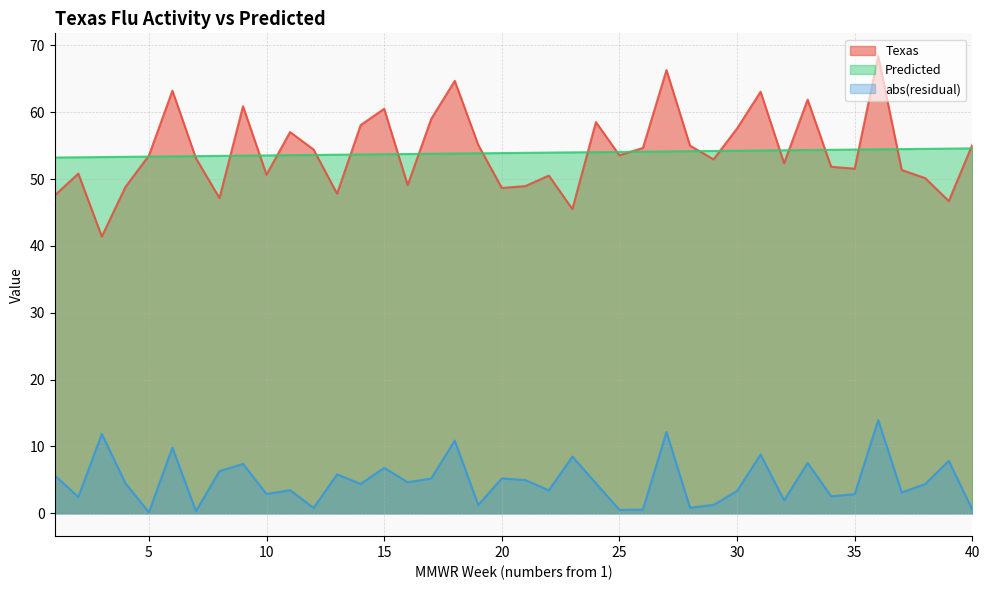

The value of Texas at 30 is 57.6. True or false?

True